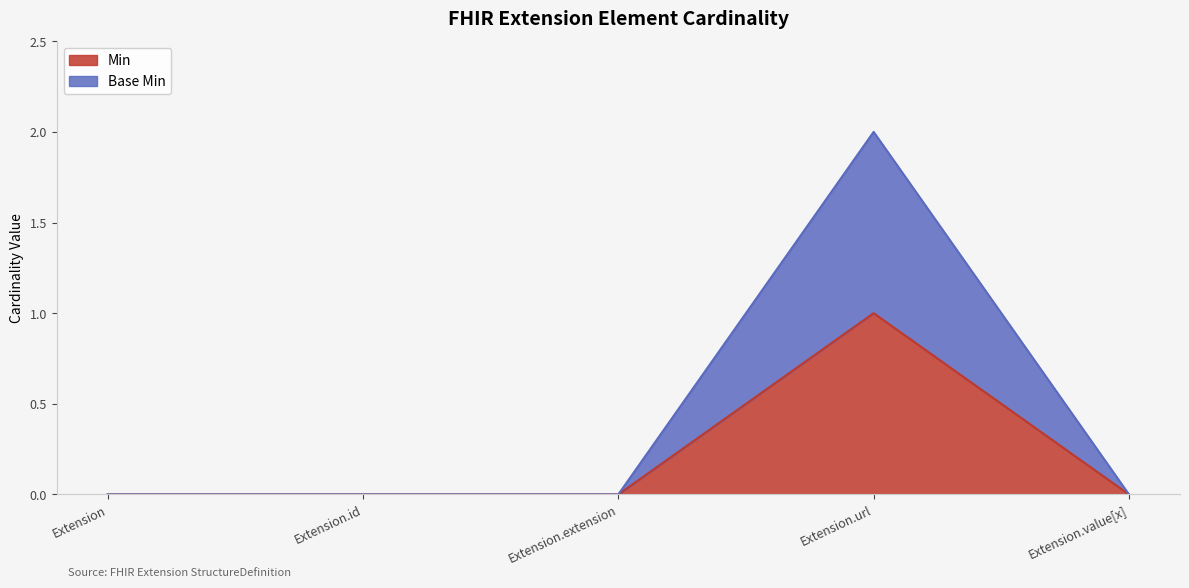

What is the difference between the maximum and second lowest values in the Min series?

1